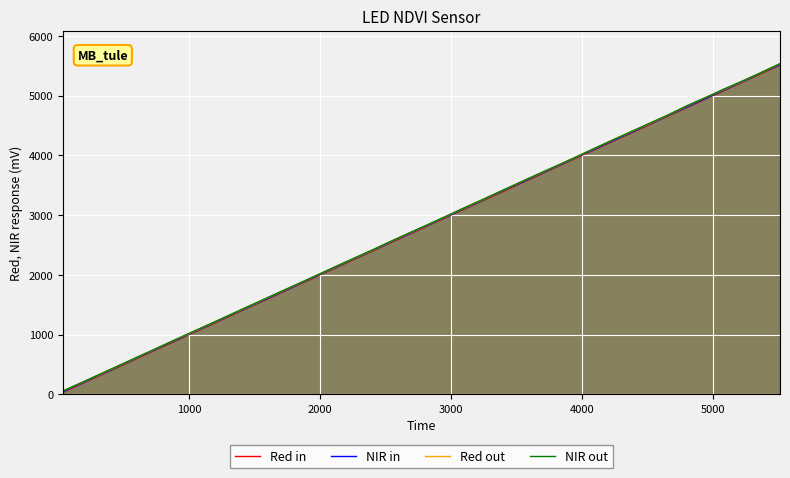

Reading left to right, transcribe all the data shown in this chart.

Red in: 38	178	316	456	595	735	874	1015	1154	1293	1433	1572	1712	1851	1990	2130	2268	2409	2547	2688	2829	2969	3108	3249	3385	3529	3670	3812	3953	4093	4236	4379	4520	4663	4805	4949	5090	5233	5374	5517
NIR in: 44	184	323	463	602	742	881	1021	1161	1299	1439	1578	1718	1857	1997	2137	2276	2415	2554	2695	2836	2975	3115	3256	3395	3536	3677	3818	3960	4100	4243	4385	4527	4669	4812	4955	5097	5239	5381	5523
Red out: 55	193	330	471	610	750	891	1029	1169	1307	1447	1588	1727	1866	2005	2145	2283	2422	2563	2703	2843	2983	3124	3263	3403	3547	3686	3827	3967	4111	4255	4395	4534	4676	4827	4970	5108	5246	5388	5534
NIR out: 57	195	333	473	613	752	893	1033	1171	1309	1451	1590	1730	1868	2007	2149	2285	2425	2566	2707	2845	2986	3127	3266	3405	3549	3690	3829	3969	4113	4256	4398	4538	4679	4831	4970	5113	5249	5390	5536